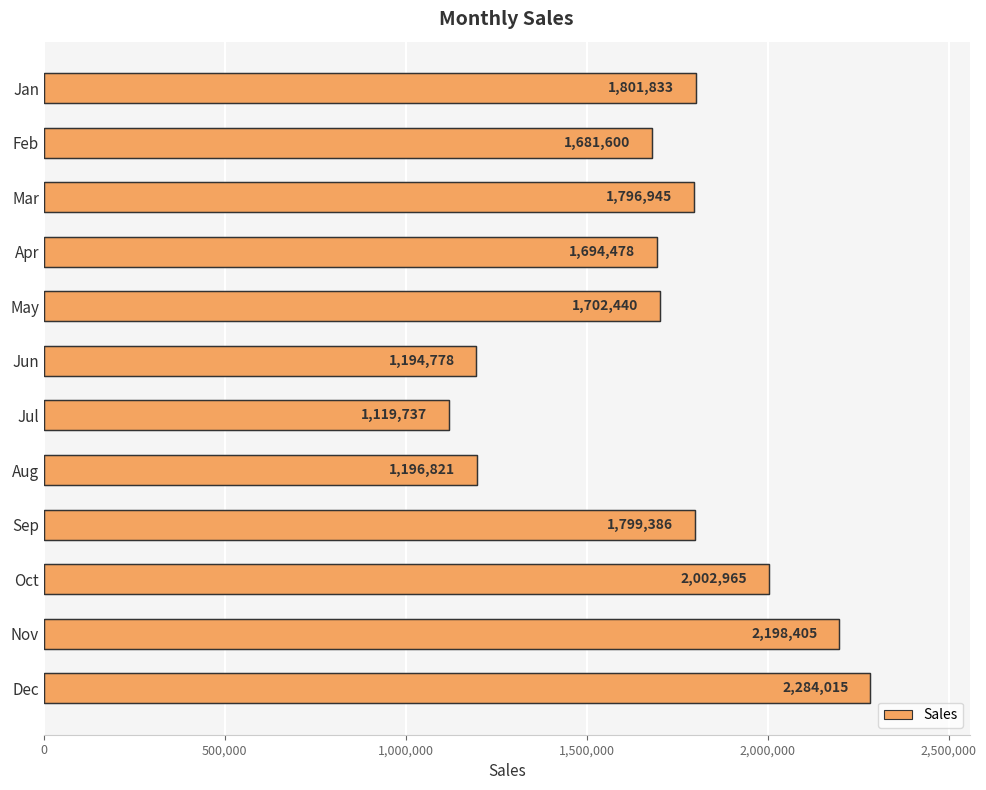

What is the greatest value displayed?

2284015